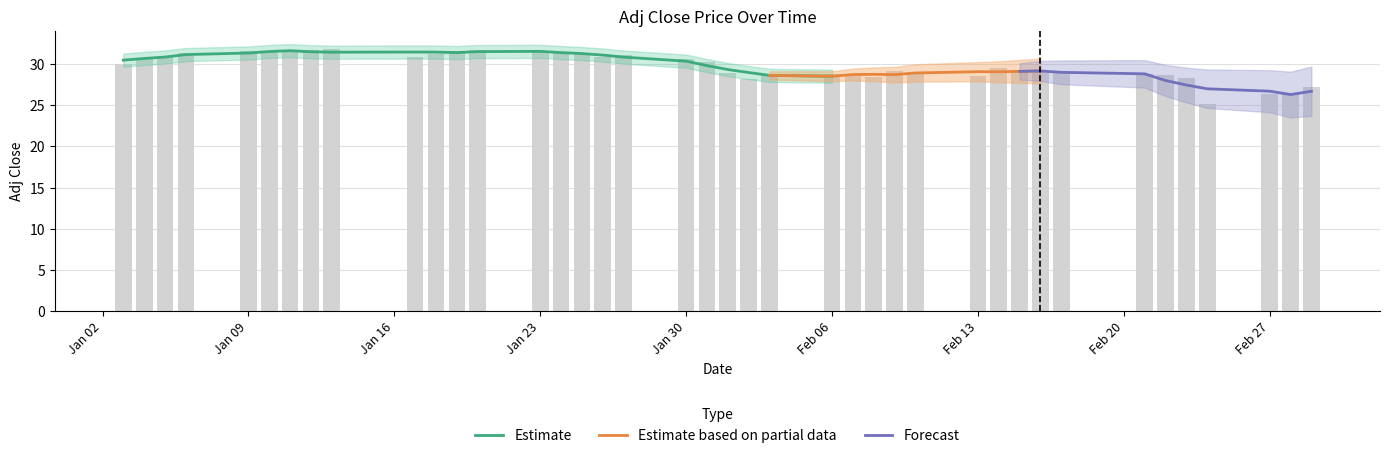

Reading left to right, transcribe all the data shown in this chart.

30.0	30.6	30.9	31.3	31.5	31.5	31.5	31.8	31.8	30.9	31.2	31.6	31.7	31.5	31.5	31.4	30.9	31.1	30.6	30.2	29.0	28.2	28.7	28.8	28.5	28.5	29.2	28.9	28.6	29.5	29.2	29.1	29.1	28.9	28.6	28.4	25.1	26.4	26.5	27.2